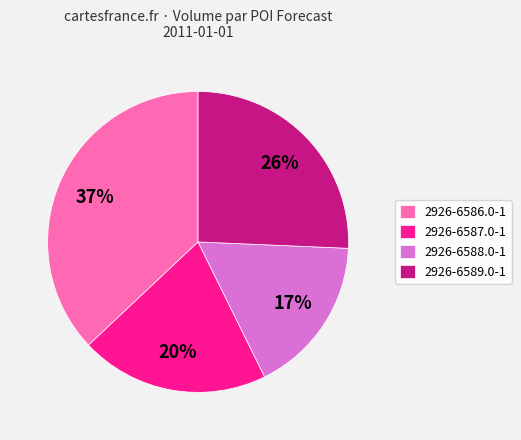

Which has a higher value, 2926-6586.0-1 or 2926-6587.0-1?

2926-6586.0-1